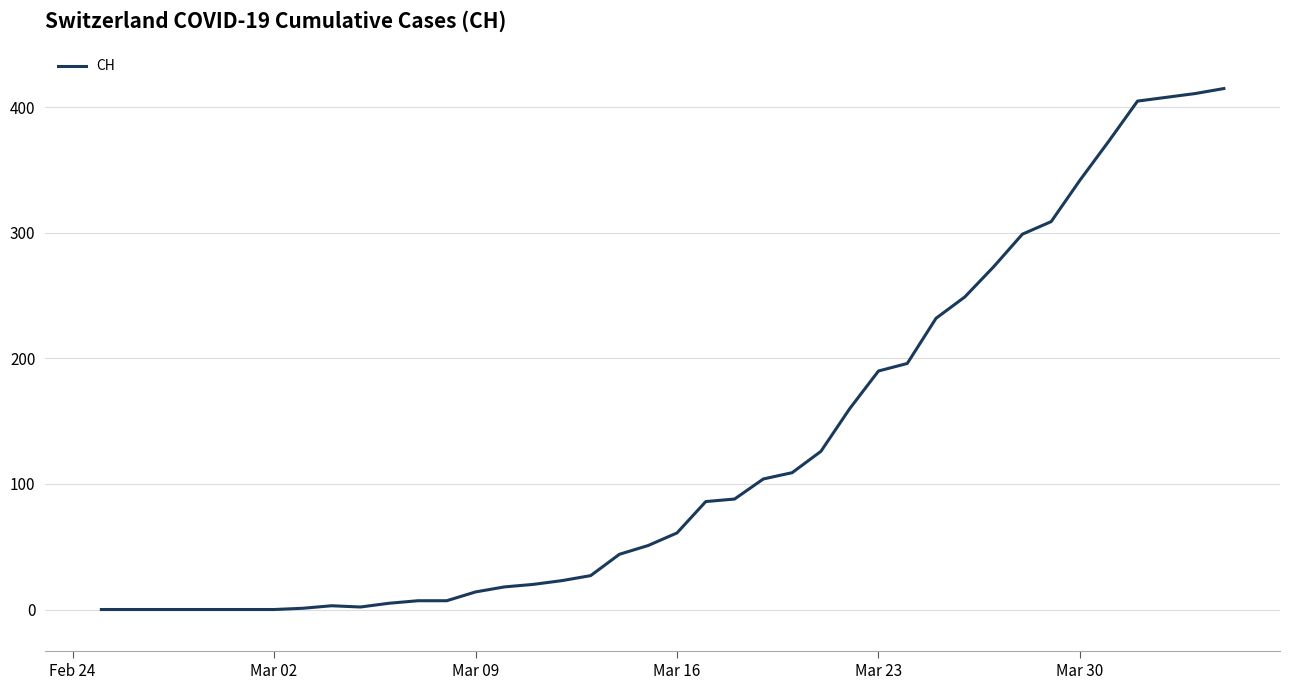

What is the maximum value shown in the chart?

415